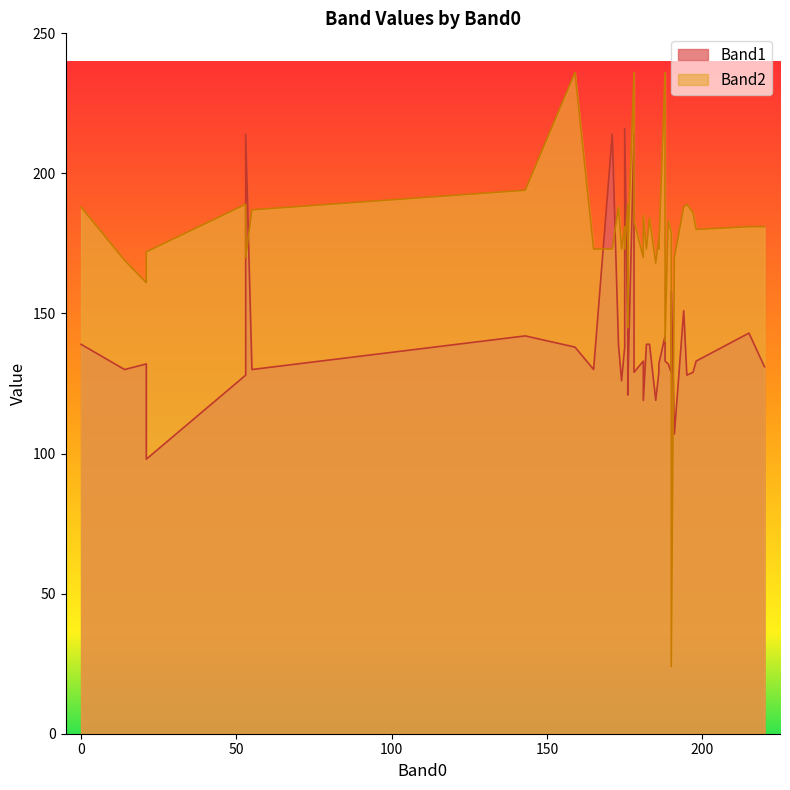

Reading right to left, transcribe all the data shown in this chart.

Band1: 185=119	190=158	190=129	176=124	188=142	181=133	186=132	173=139	21=98	178=129	176=143	159=138	195=128	220=131	0=139	191=107	165=130	188=133	171=214	55=130	215=143	53=128	174=126	21=132	194=151	181=119	178=214	189=132	176=121	53=214	197=129	175=138	14=130	176=142	182=139	186=129	175=216	143=142	198=133	183=139
Band2: 185=168	190=24	190=179	176=173	188=236	181=170	186=173	173=188	21=172	178=183	176=145	159=236	195=189	220=181	0=188	191=170	165=173	188=140	171=173	55=187	215=181	53=189	174=173	21=161	194=188	181=185	178=236	189=183	176=170	53=170	197=186	175=181	14=169	176=189	182=173	186=177	175=173	143=194	198=180	183=184